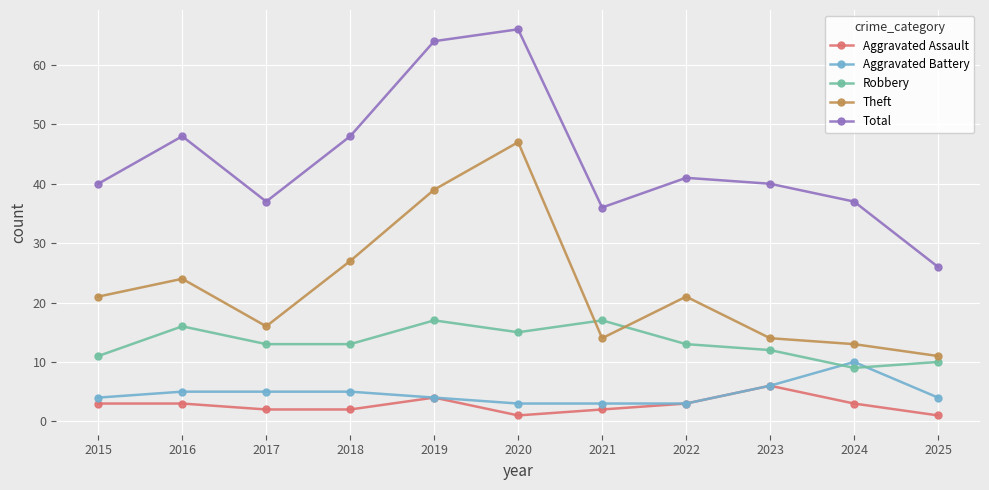

Reading left to right, transcribe all the data shown in this chart.

Aggravated Assault: 2015=3	2016=3	2017=2	2018=2	2019=4	2020=1	2021=2	2022=3	2023=6	2024=3	2025=1
Aggravated Battery: 2015=4	2016=5	2017=5	2018=5	2019=4	2020=3	2021=3	2022=3	2023=6	2024=10	2025=4
Robbery: 2015=11	2016=16	2017=13	2018=13	2019=17	2020=15	2021=17	2022=13	2023=12	2024=9	2025=10
Theft: 2015=21	2016=24	2017=16	2018=27	2019=39	2020=47	2021=14	2022=21	2023=14	2024=13	2025=11
Total: 2015=40	2016=48	2017=37	2018=48	2019=64	2020=66	2021=36	2022=41	2023=40	2024=37	2025=26